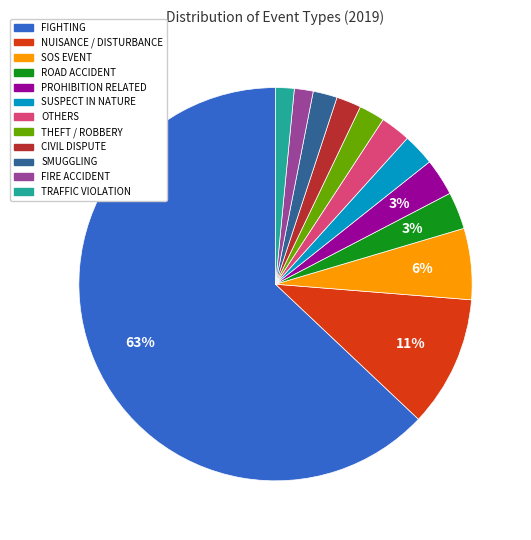

What percentage is the TRAFFIC VIOLATION slice, to the nearest percent?

2%